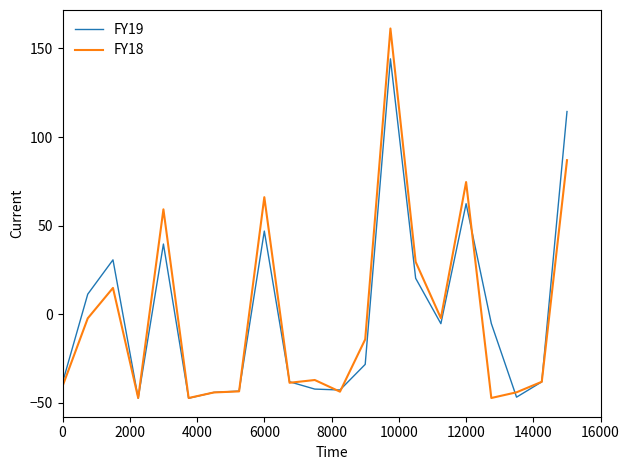

What is the minimum value shown in the chart?

-47.5